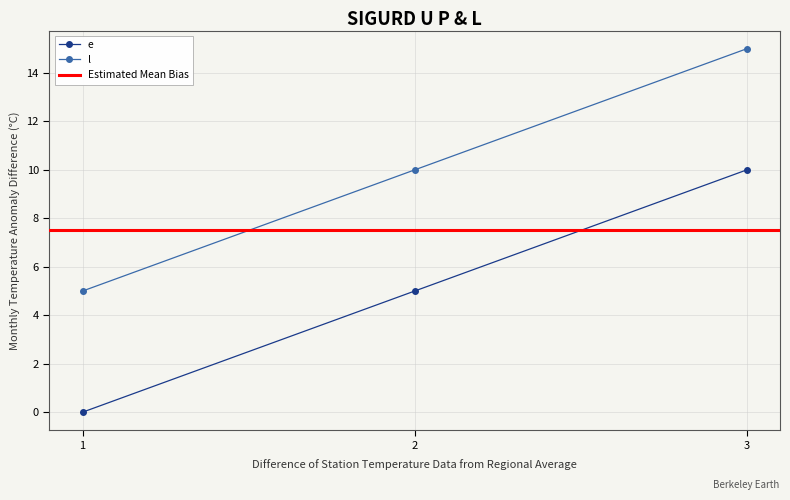

List the labels in order of e value, largest first.

3, 2, 1